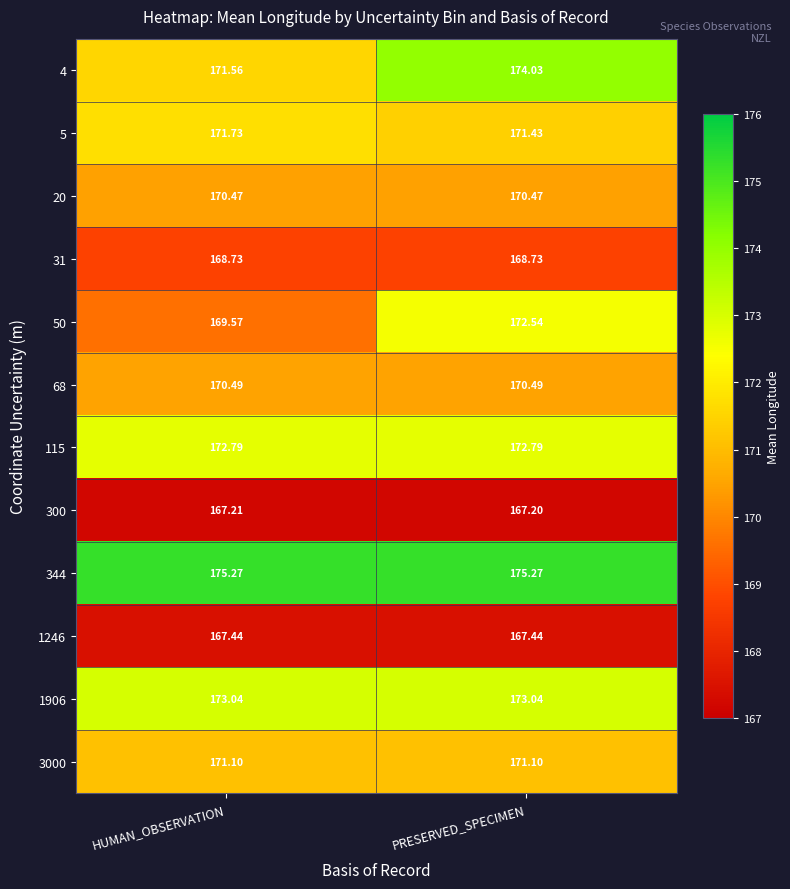

At which label is 300 closest to 167?

PRESERVED_SPECIMEN